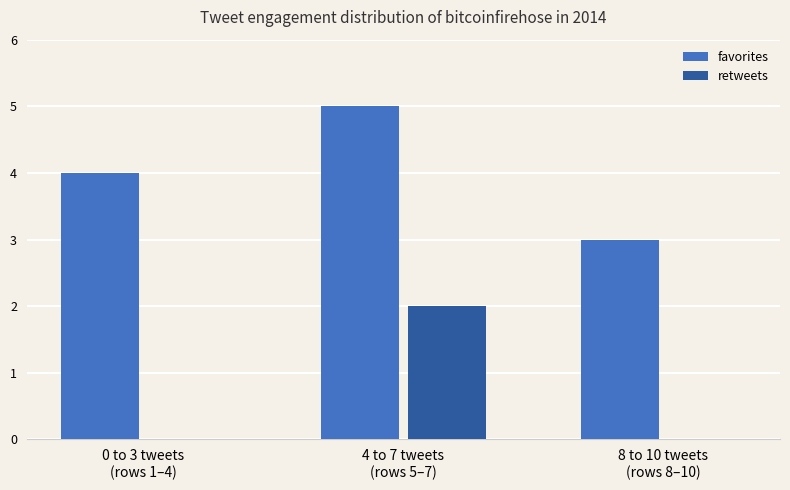

Count the favorites values in the range 3 to 5.

3